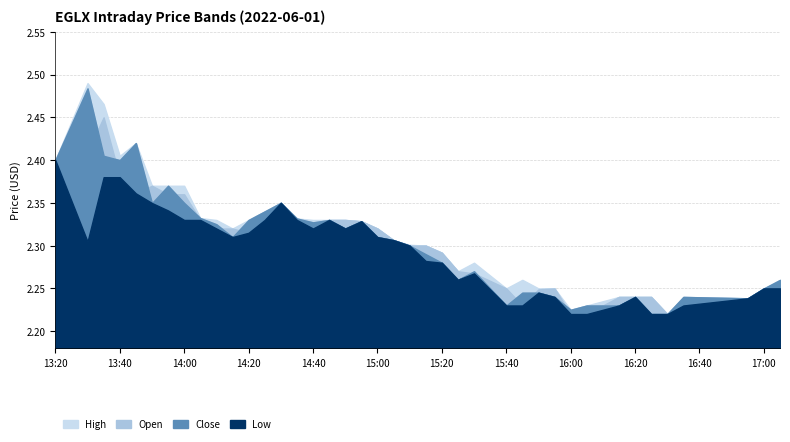

What is the value of the low point at the 28th from the left?

2.2